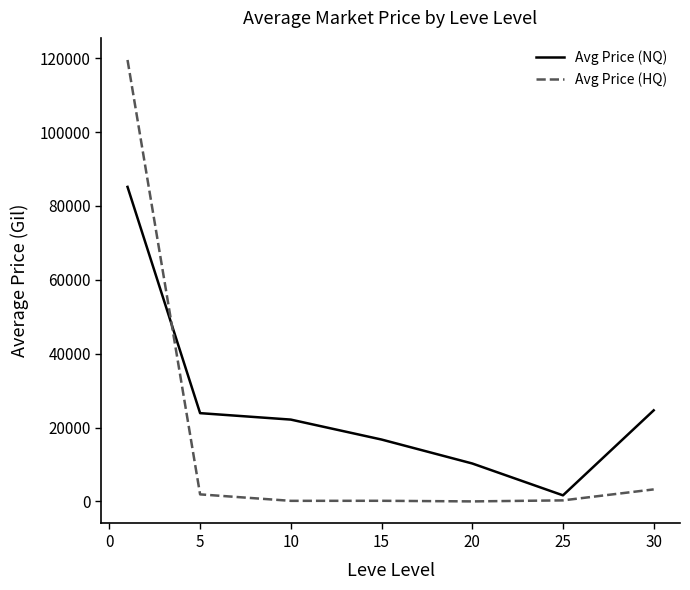

True or false: Avg Price (HQ) and Avg Price (NQ) cross at least once.

True